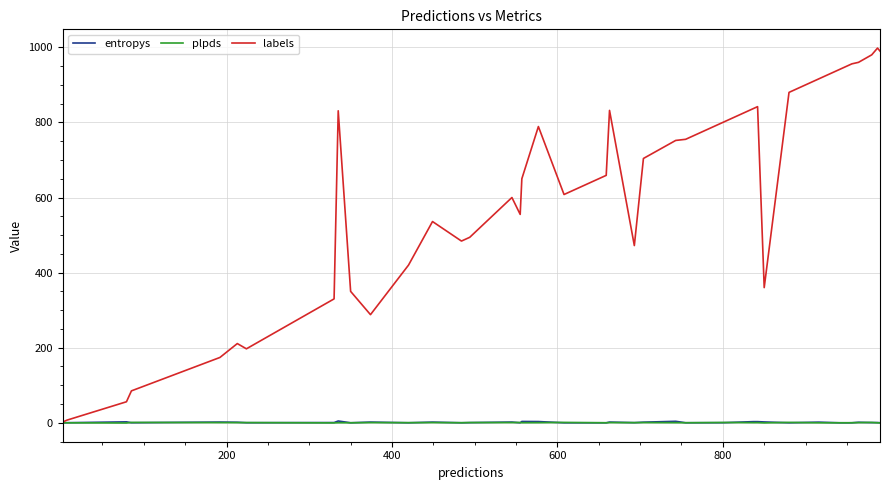

Which series has the largest total across all categories?

labels